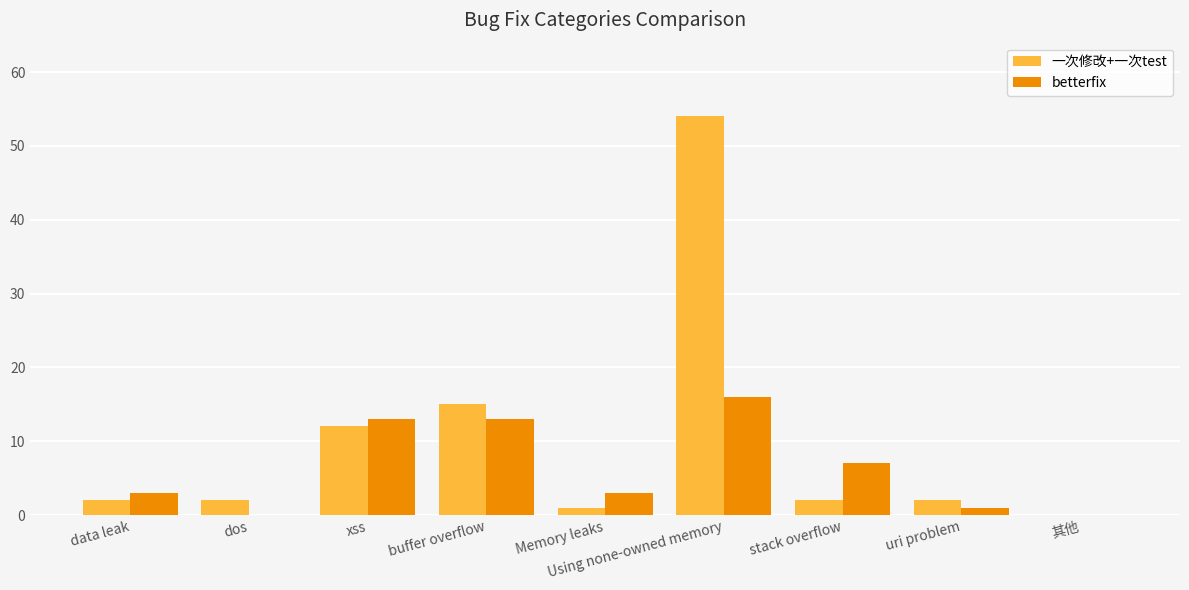

At which category does the chart reach its peak across all series?

Using none-owned memory